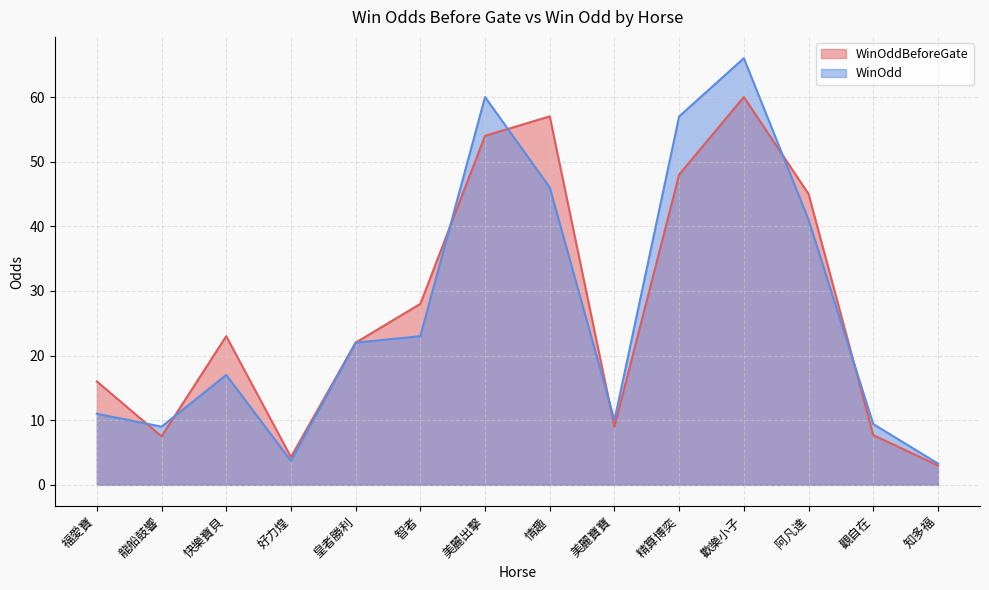

Which series ends up on top after the final intersection of WinOddBeforeGate and WinOdd?

WinOdd